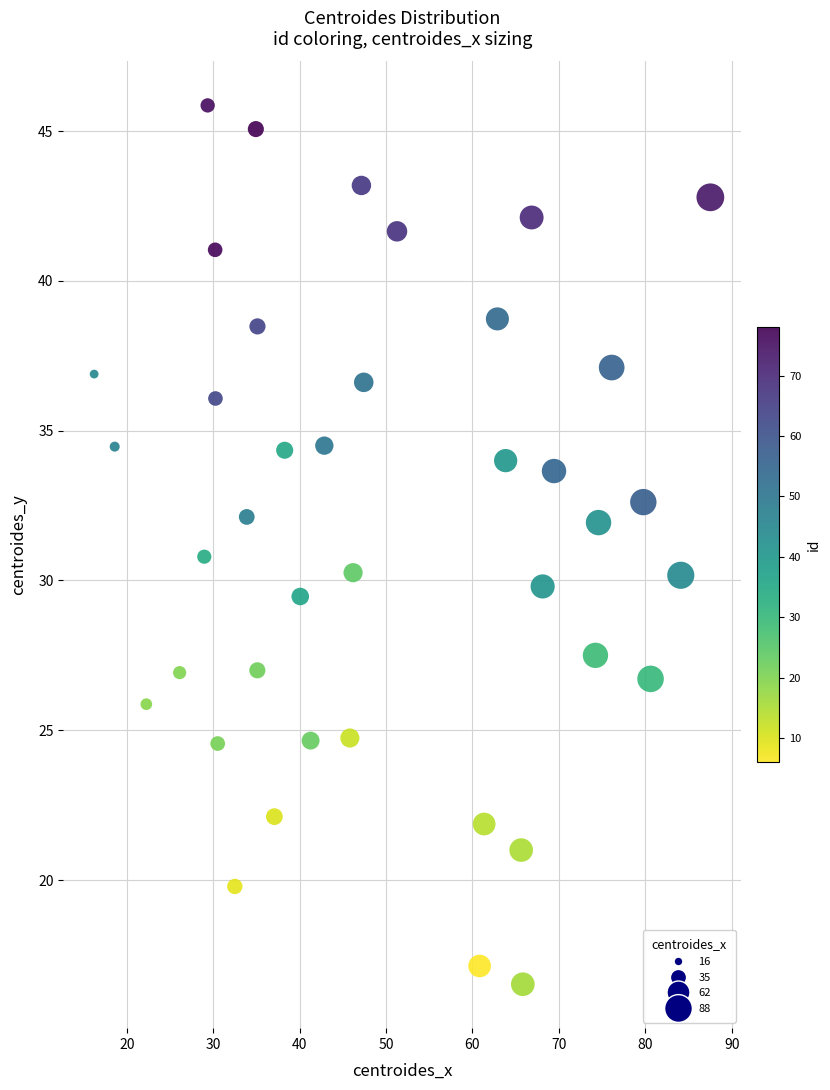

What is the range of X values (max minus min)?

71.3